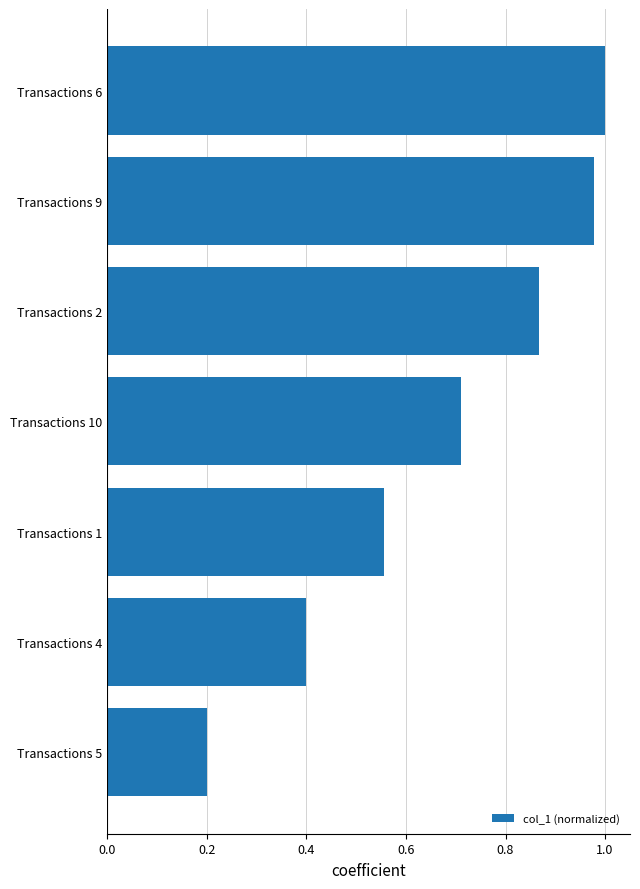

What is the difference between the second highest and minimum values?

0.8